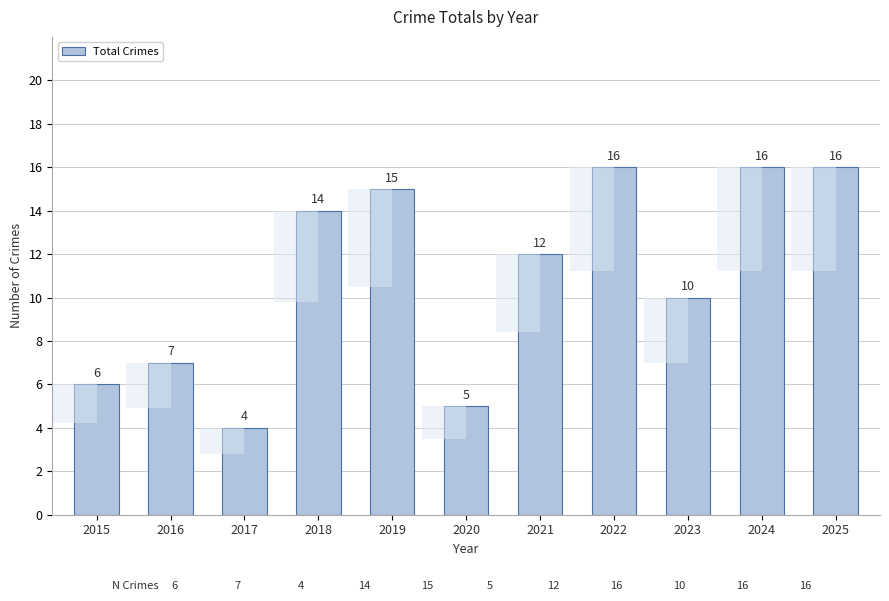

List the labels in order of value, smallest first.

2017, 2020, 2015, 2016, 2023, 2021, 2018, 2019, 2022, 2024, 2025